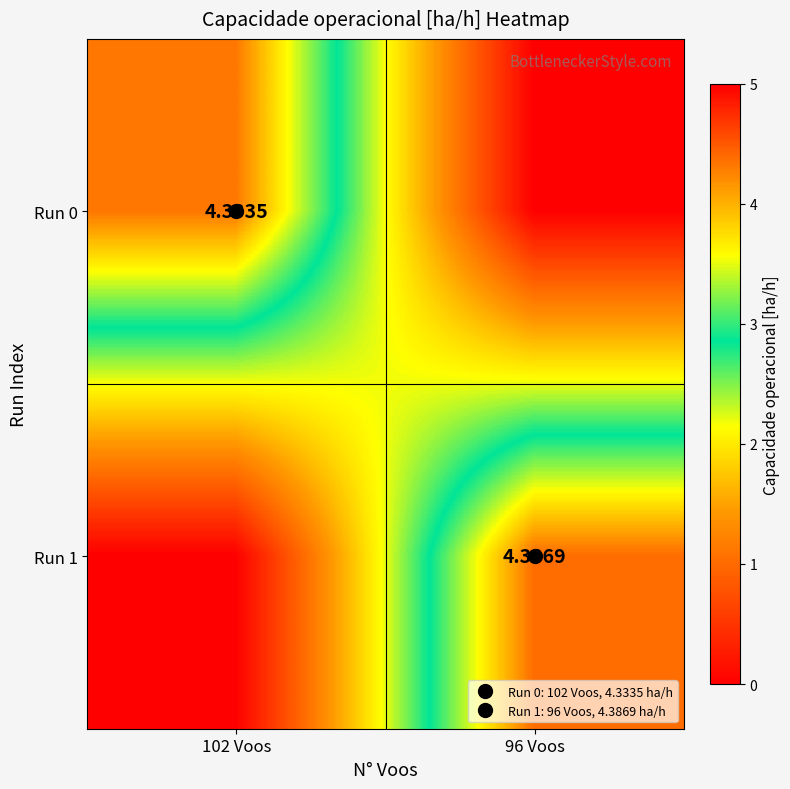

The value of Run 0 at 96 Voos is 2.1. True or false?

False